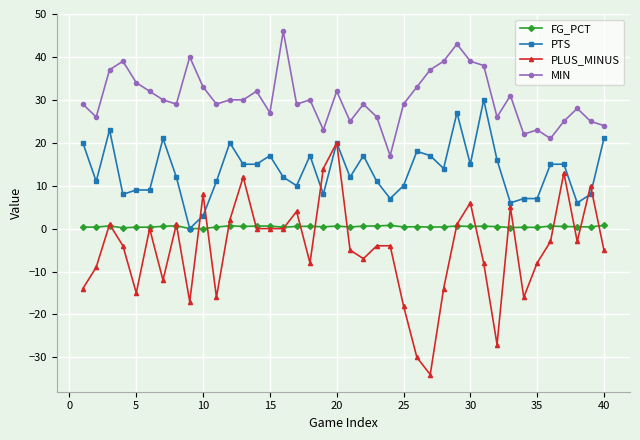

What is the greatest value displayed?

46.0